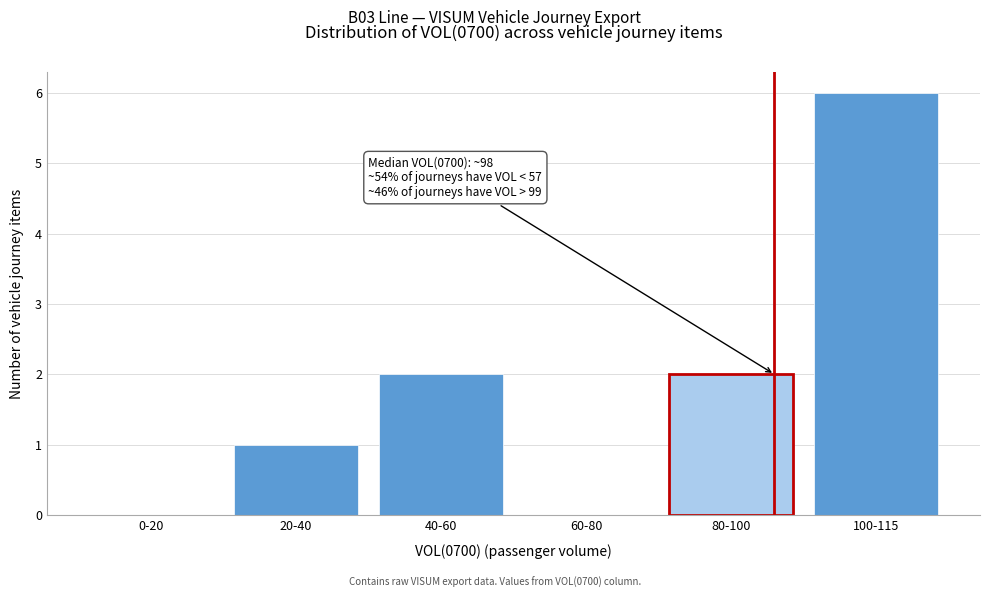

Reading right to left, extract all data points from this chart.

100-115=6	80-100=2	60-80=0	40-60=2	20-40=1	0-20=0